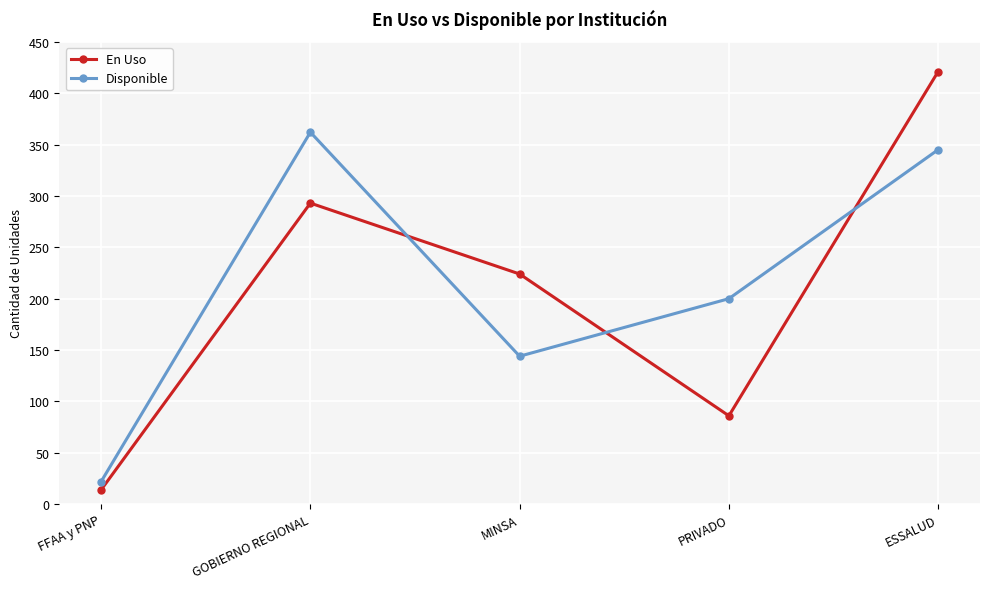

Count the number of categories in the chart.

5